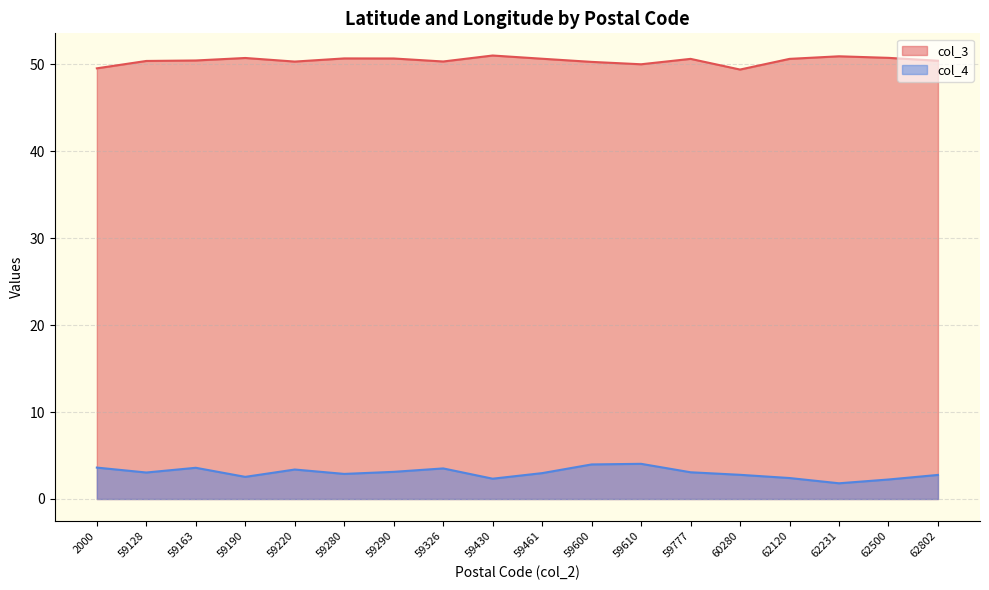

True or false: col_3 has a value of 71.6 at 59280.

False